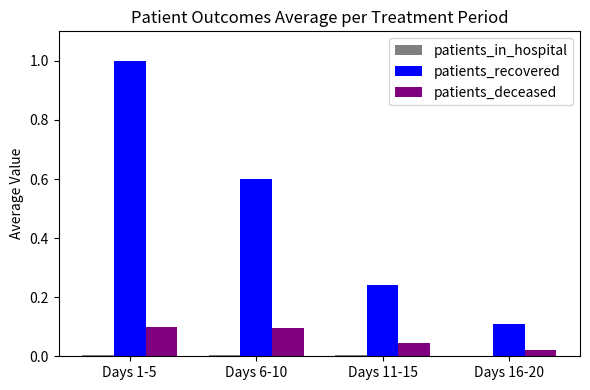

How many groups of bars are there?

4